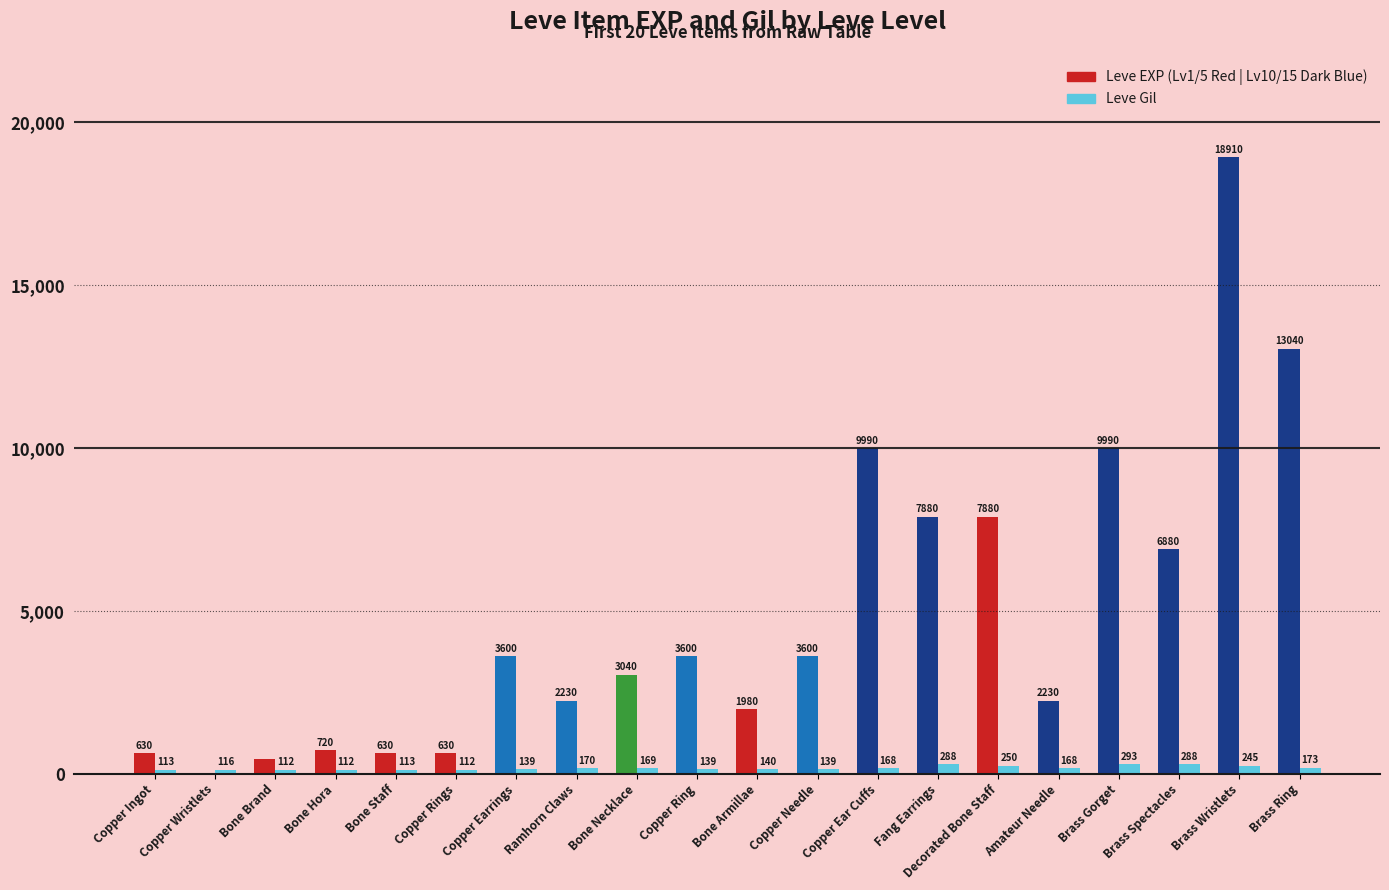

What is the total value across all series at Bone Necklace?

3209